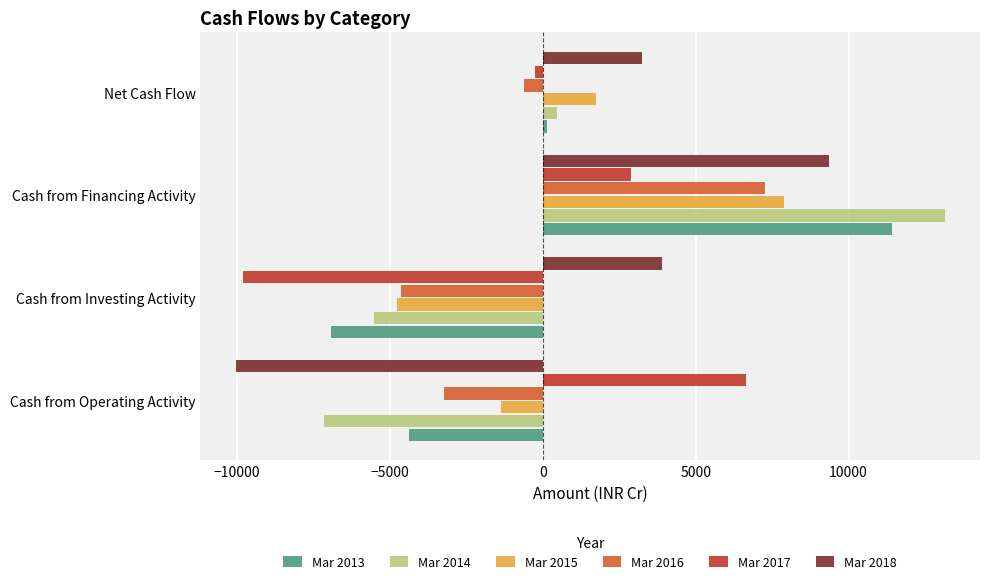

Which series has the widest spread of values?

Mar 2014